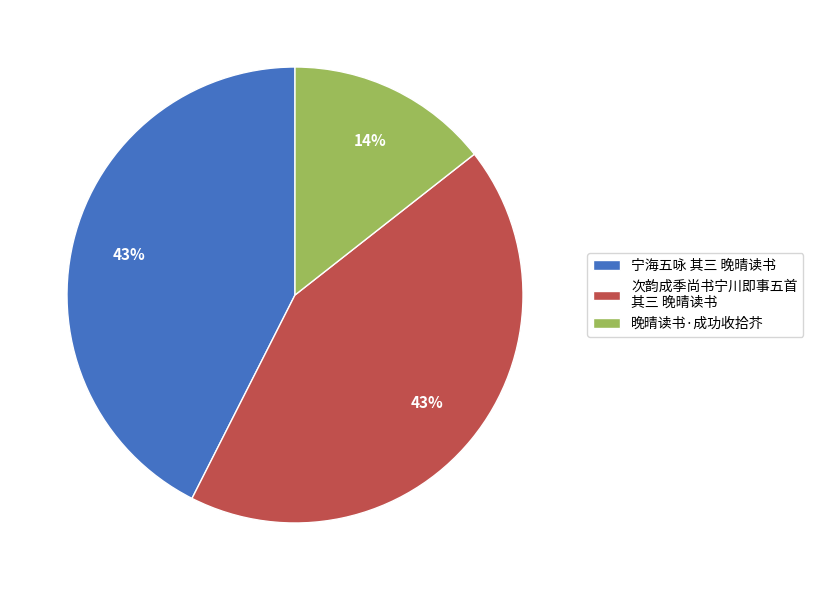

How many segments does this pie chart have?

3